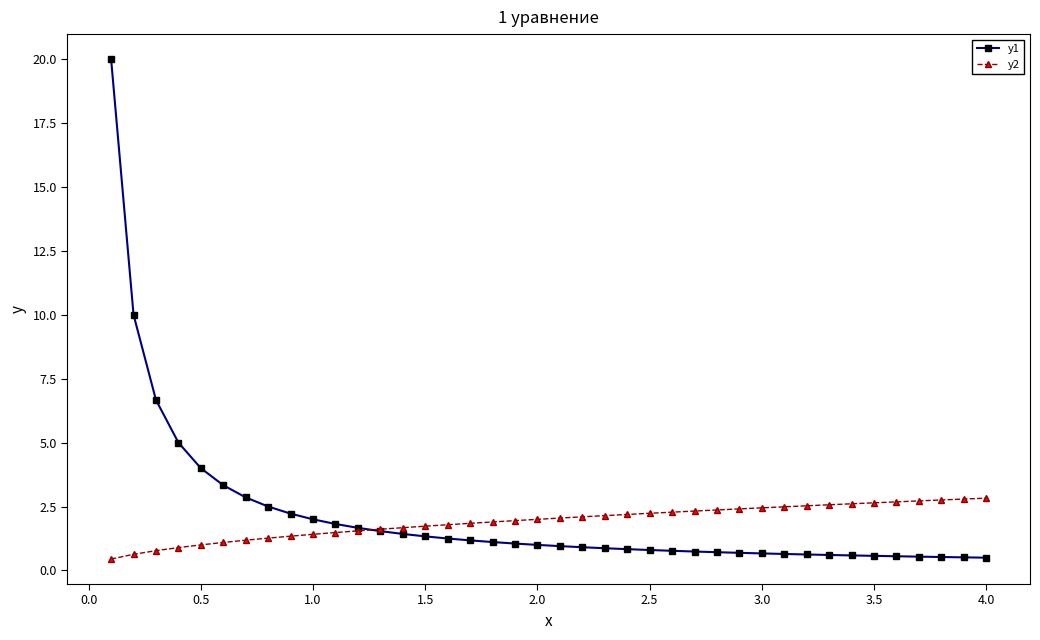

List the series in order of their overall mean, lowest first.

y2, y1